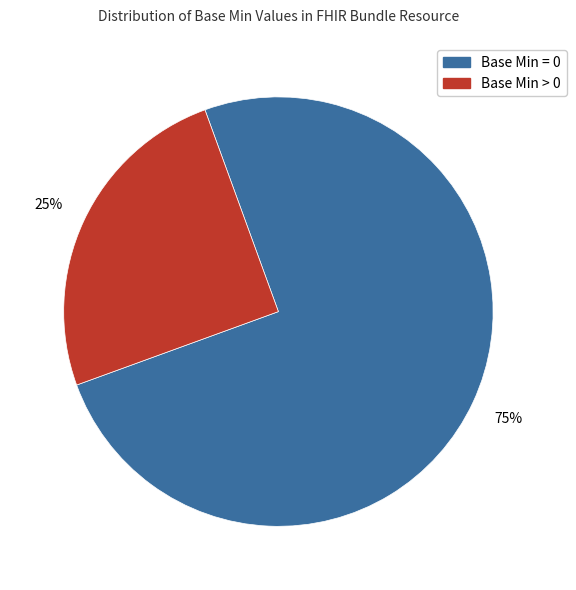

Is the sum of Base Min > 0 and Base Min = 0 greater than half?

Yes